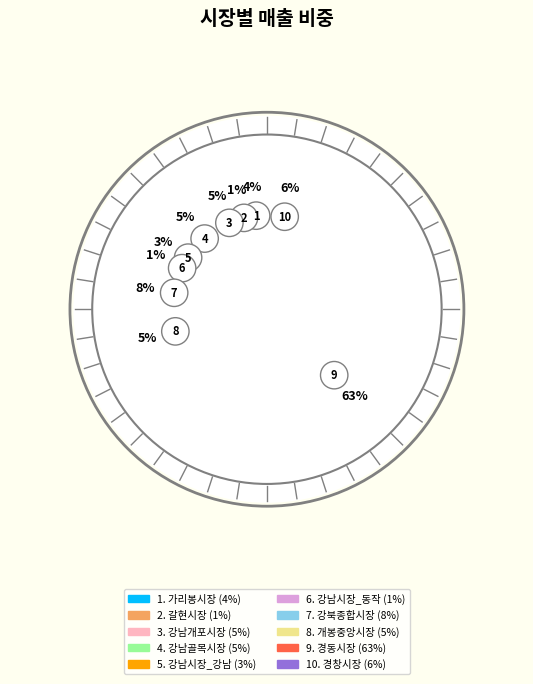

Which category has the biggest portion of the pie?

경동시장